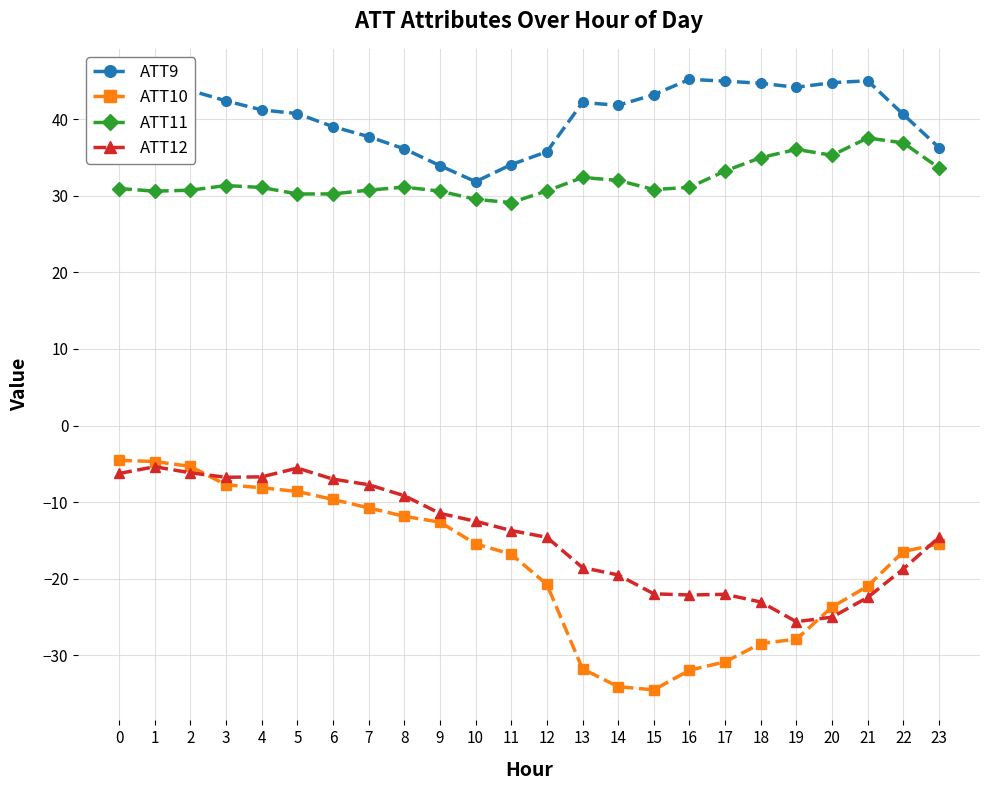

What is the maximum value for ATT12?

-5.4